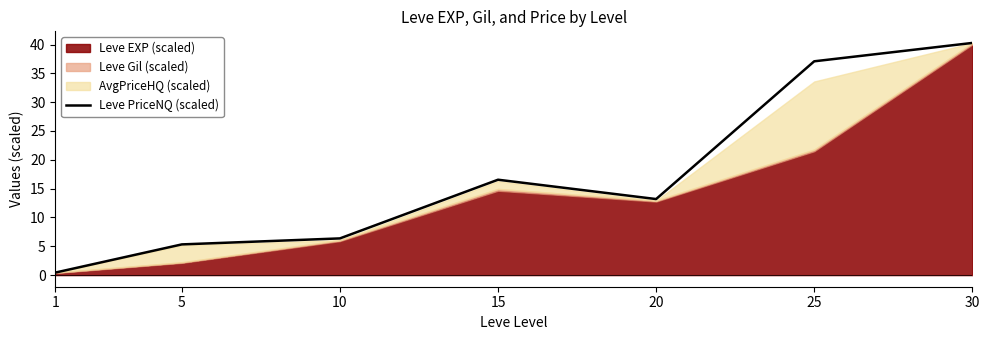

Which label corresponds to the largest value in the chart?

30